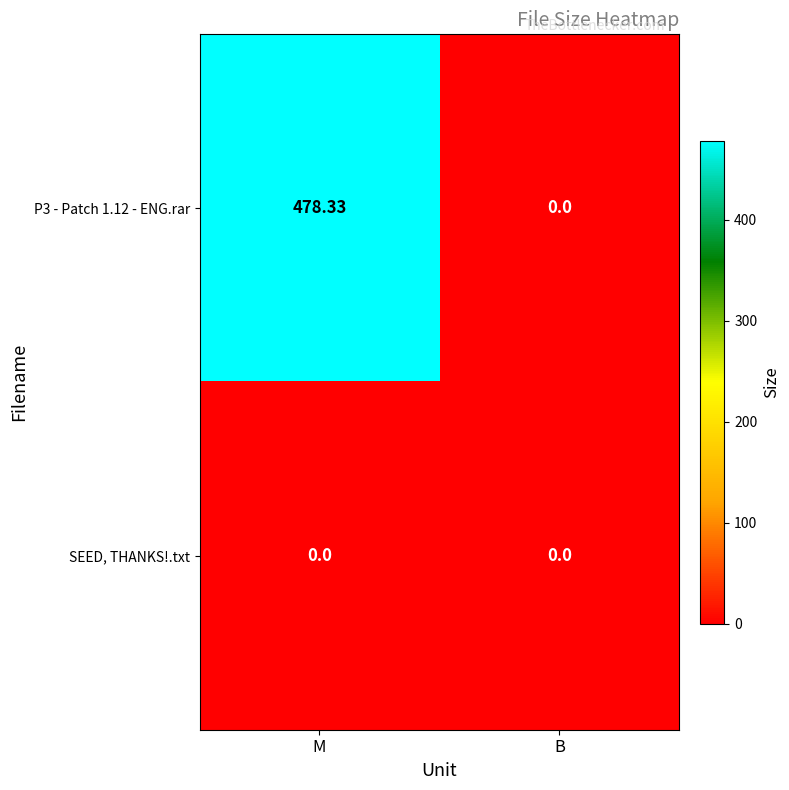

Is the value of SEED, THANKS!.txt at M greater than the value of P3 - Patch 1.12 - ENG.rar at M?

No